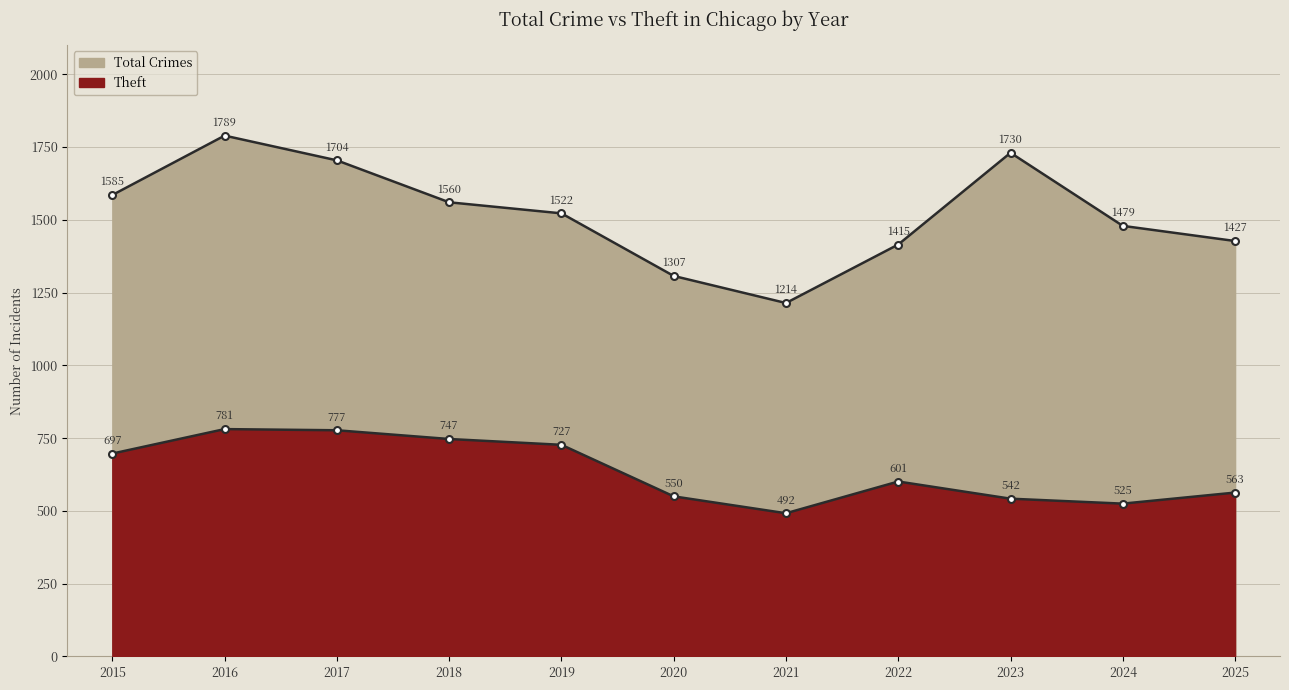

Where is the first local minimum for Theft?

2021